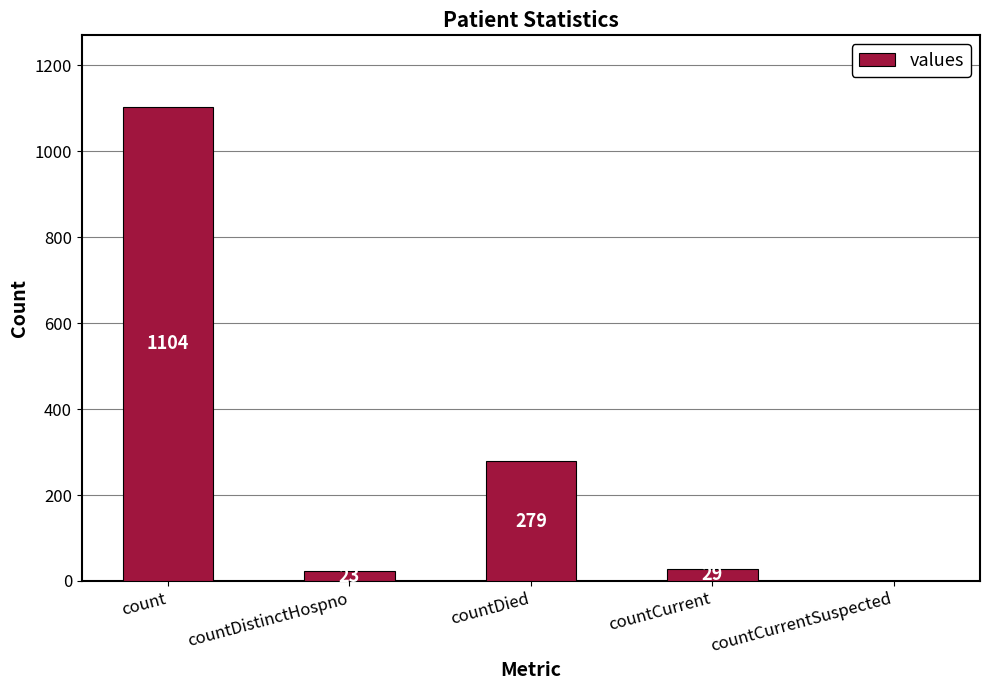

What is the change in value from count to countDied?

-825